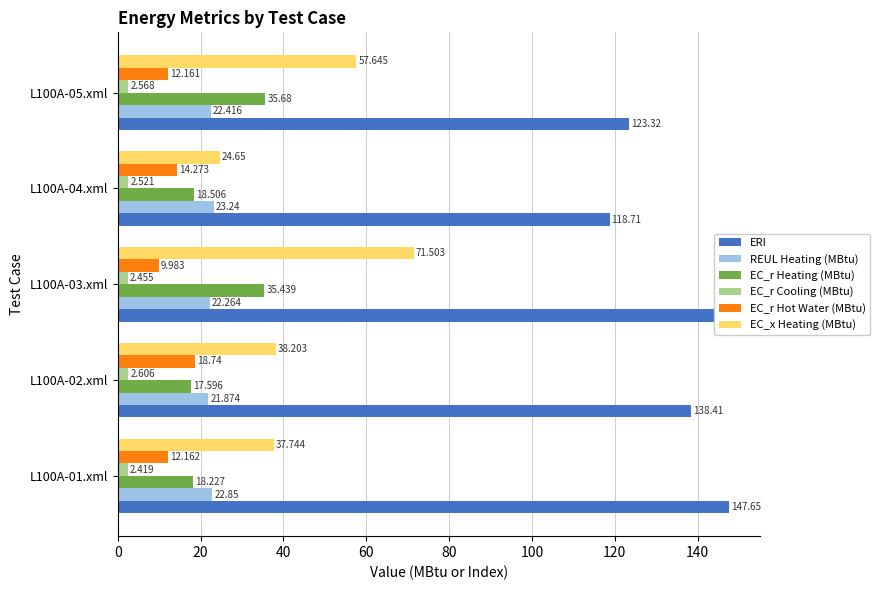

Which series has the largest total across all categories?

ERI